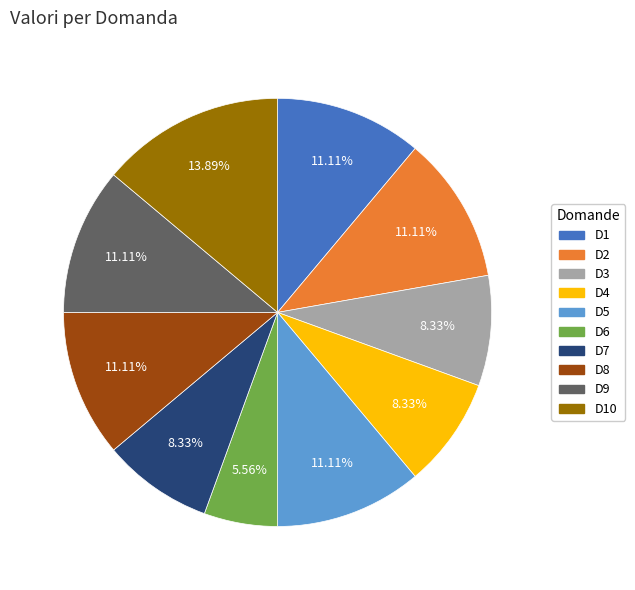

Is D3 the majority of the pie?

No